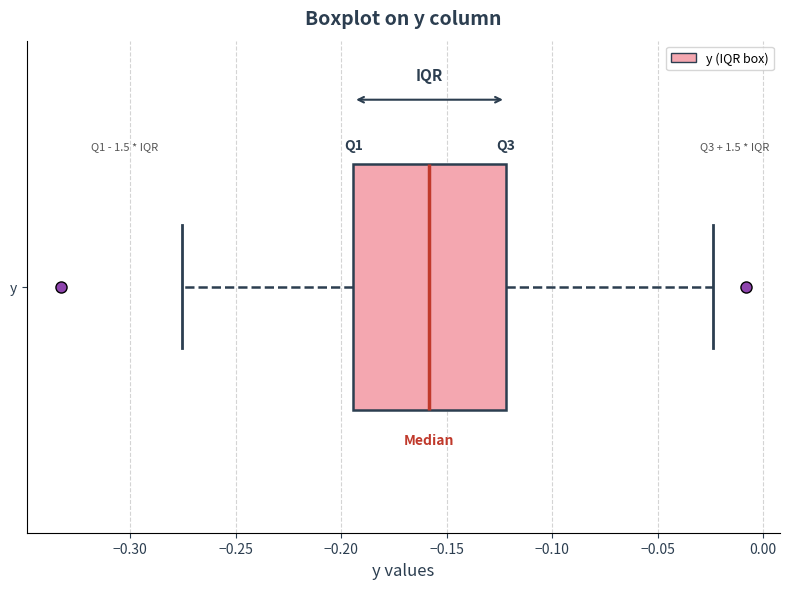

Where does the median line of the box for y sit on the x-axis? The values are not printed on the chart, so give them approximately, as read against the axis.

-0.160